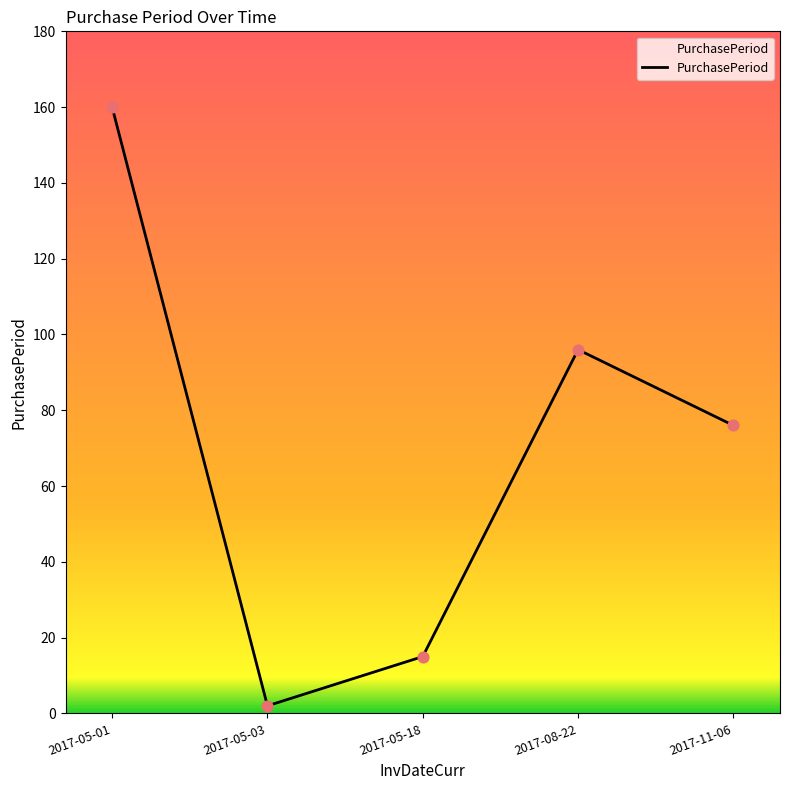

Which has a higher value, 2017-11-06 or 2017-08-22?

2017-08-22